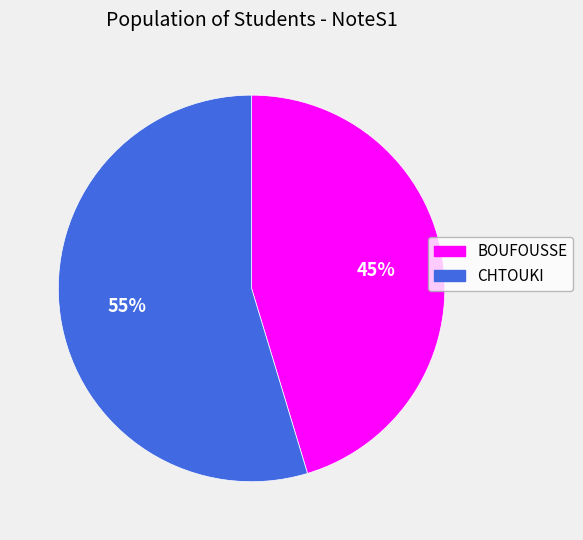

Which has a higher value, CHTOUKI or BOUFOUSSE?

CHTOUKI